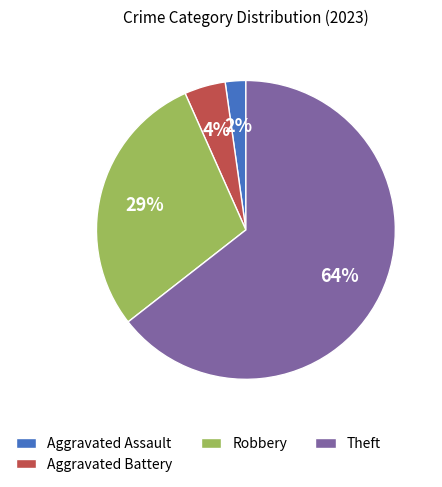

Count the number of slices in the pie.

4